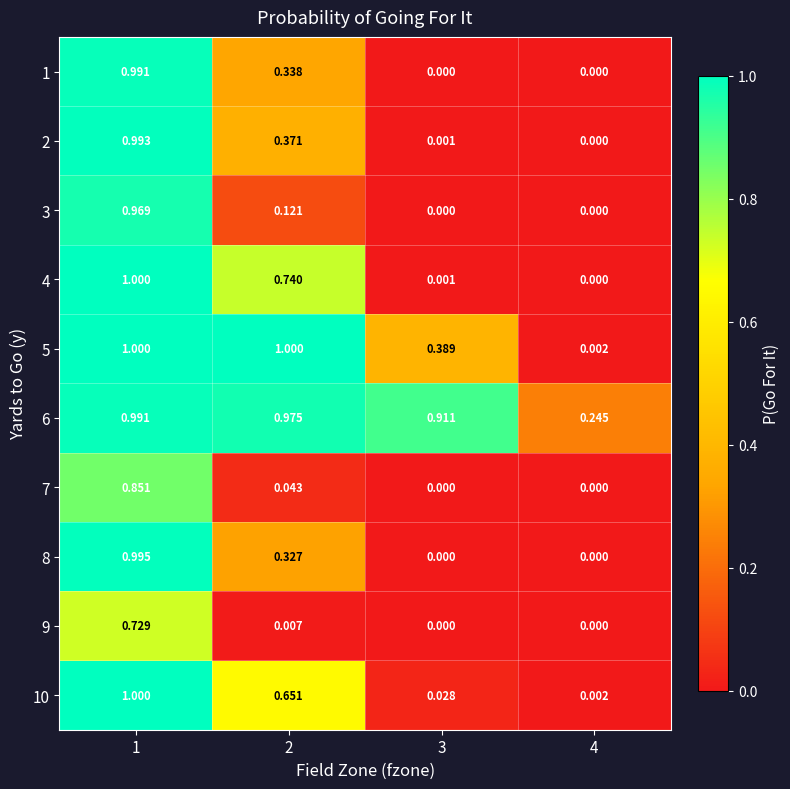

Is the value of 9 at 2 greater than the value of 8 at 1?

No